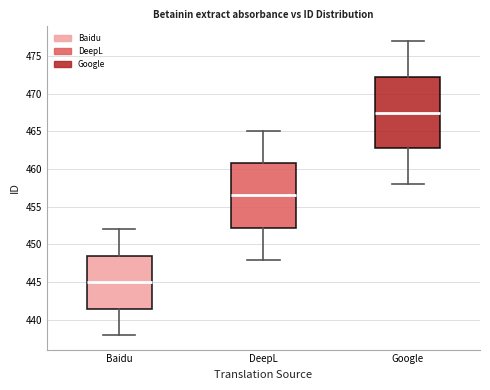

Reading left to right, read every box against the y-axis: the position of its median line, the range the box covers, and the ends of its whiskers. The values are not printed on the chart, so give them approximately, as read against the axis.

Baidu: median 445.0, box 441.5 to 448.5, whiskers 438.0 to 452.0
DeepL: median 456.5, box 452.5 to 461.0, whiskers 448.0 to 465.0
Google: median 467.5, box 463.0 to 472.5, whiskers 458.0 to 477.0